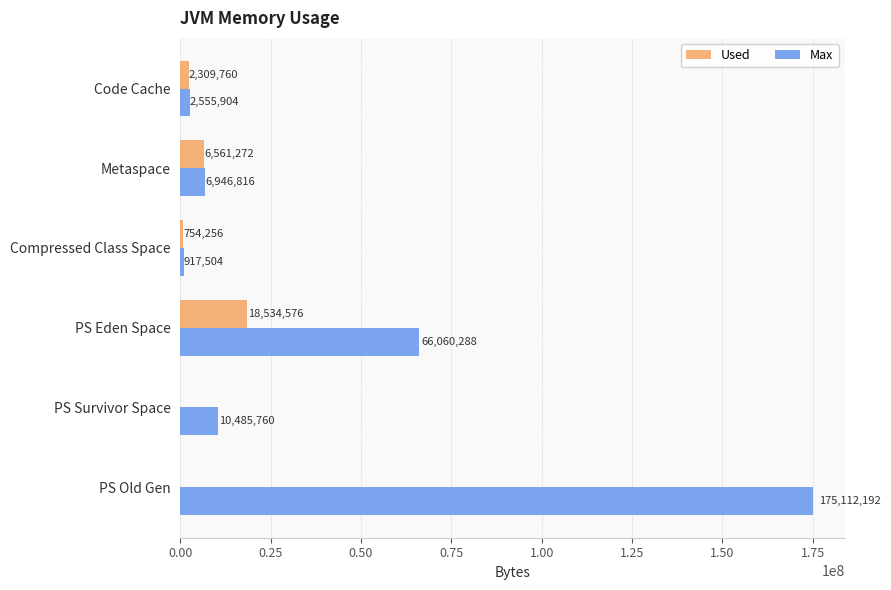

What is the sum of all Max values?

262078464